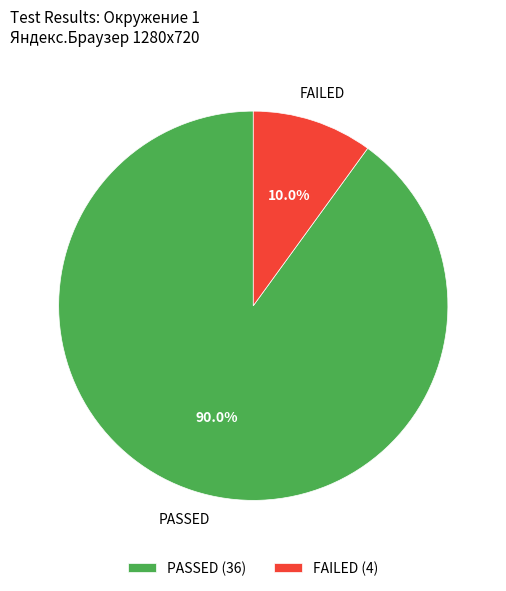

What portion of the pie excludes PASSED?

10.0%